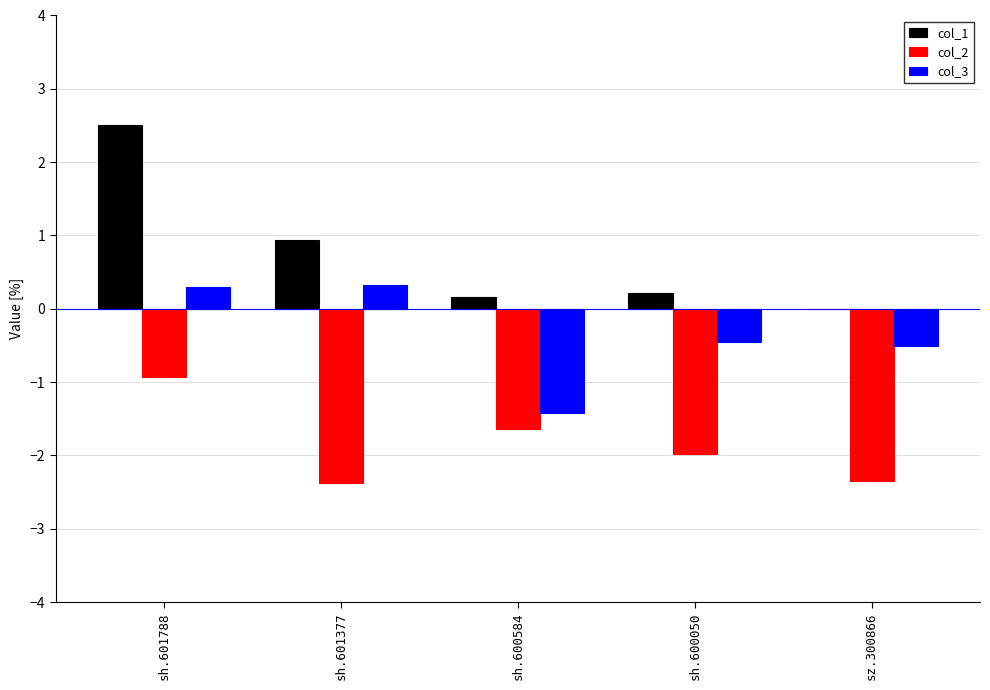

The col_2 series shows -0.2 at sh.601788. True or false?

False